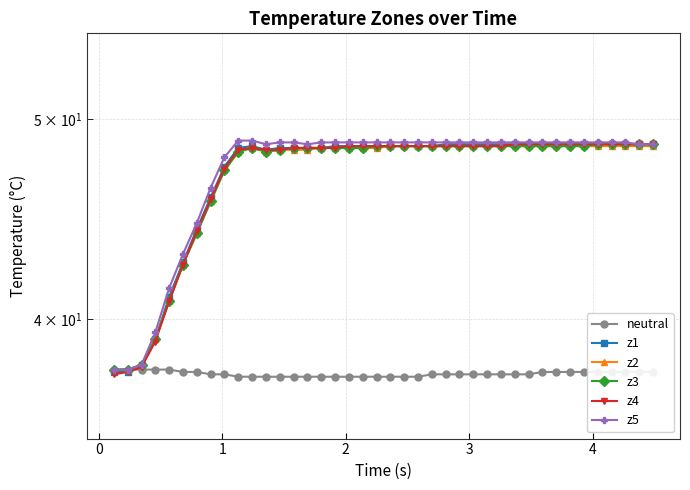

What are all the series names shown in the legend?

neutral, z1, z2, z3, z4, z5